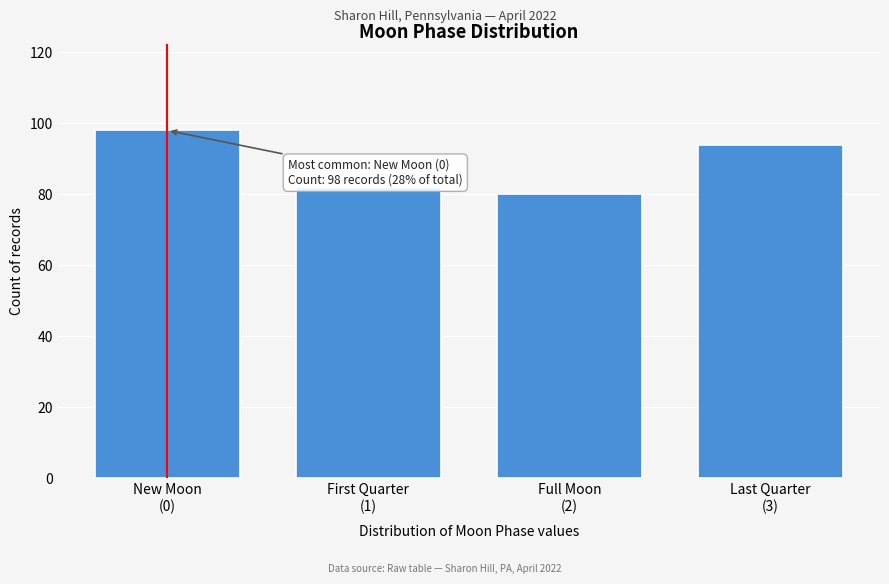

Reading left to right, transcribe all the data shown in this chart.

98	82	80	94